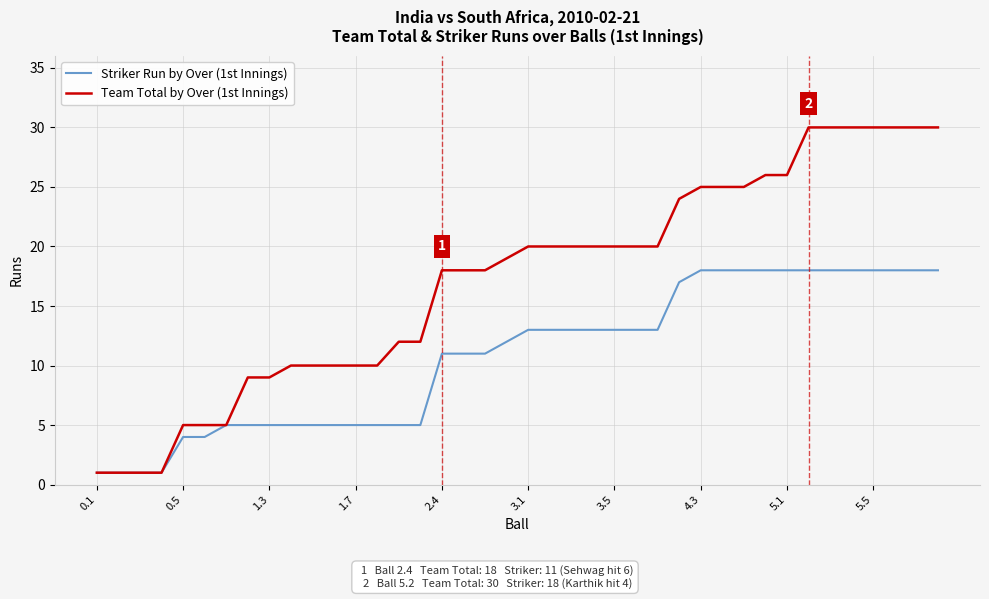

Which series has the widest spread of values?

Team Total by Over (1st Innings)